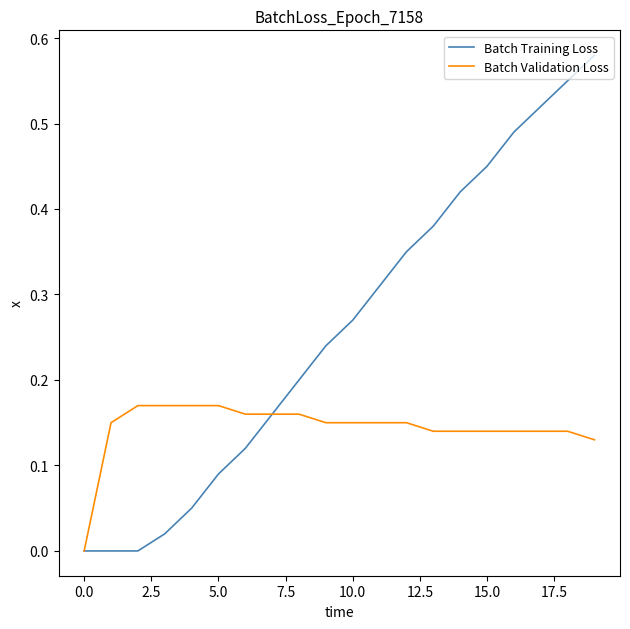

How many lines are shown in the chart?

2